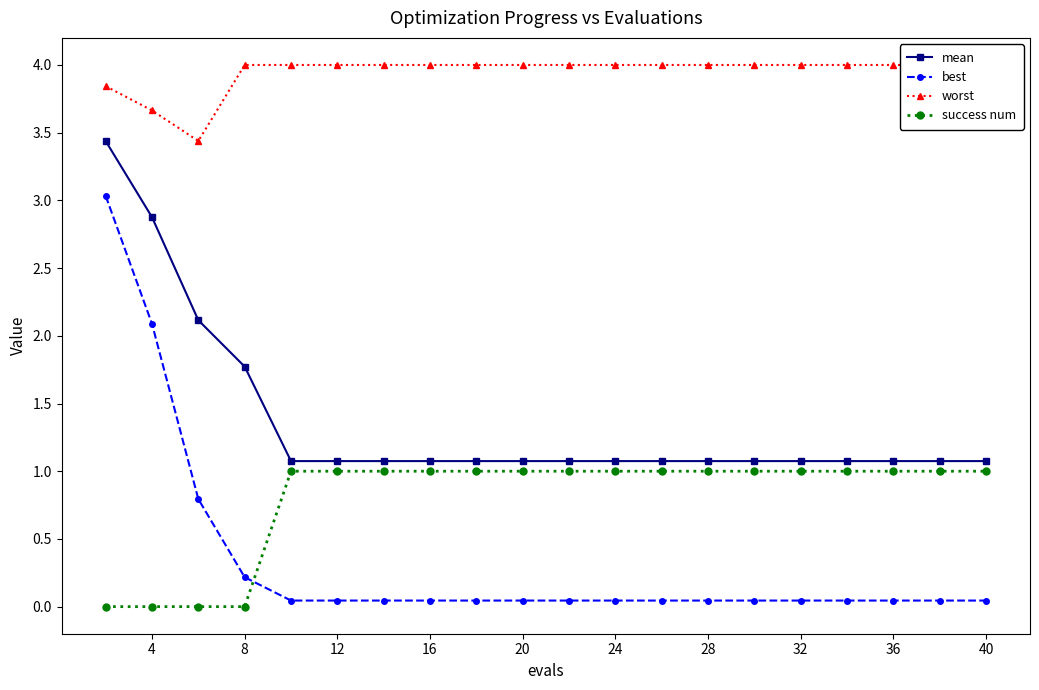

True or false: best and worst intersect in this chart.

False